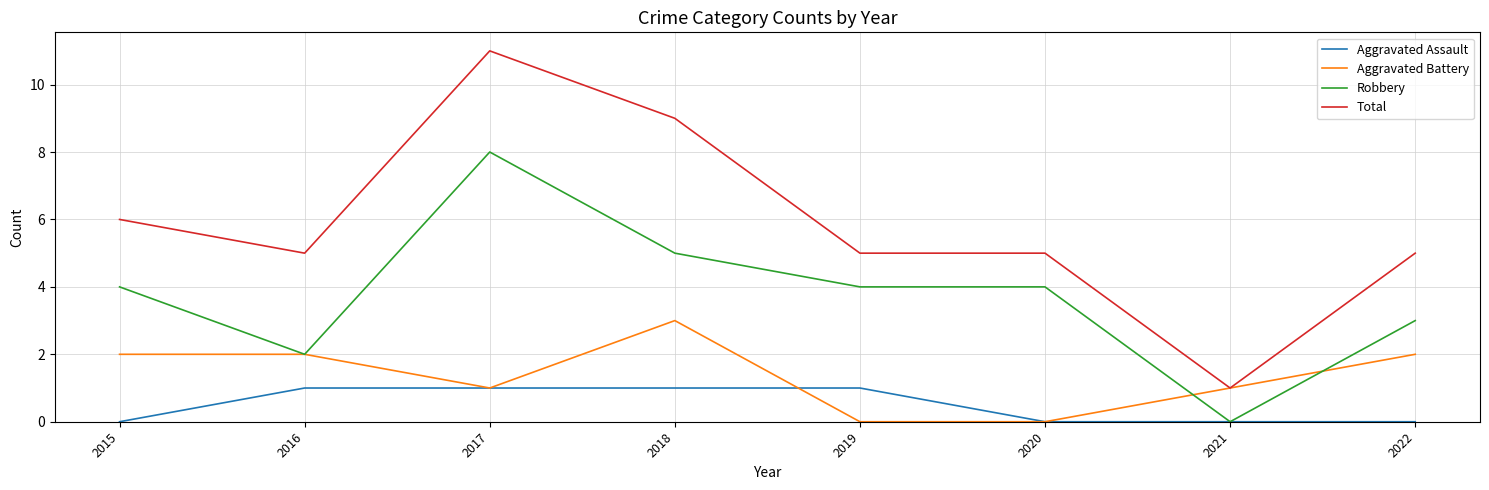

What is the difference between the highest and lowest values at 2018?

8